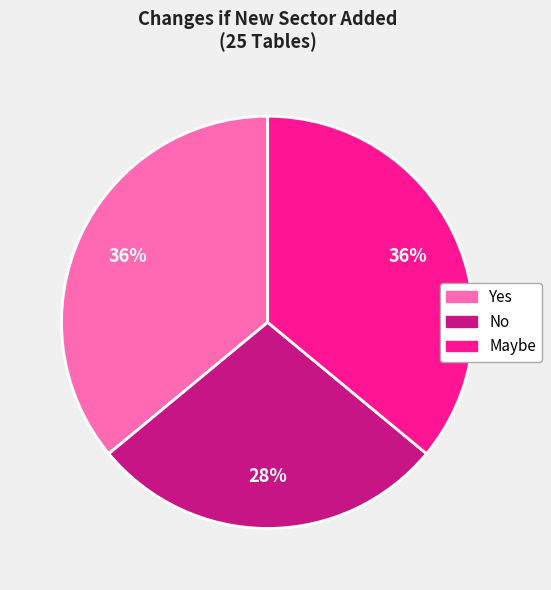

To the nearest percent, what is the combined percentage of Yes and Maybe?

72%